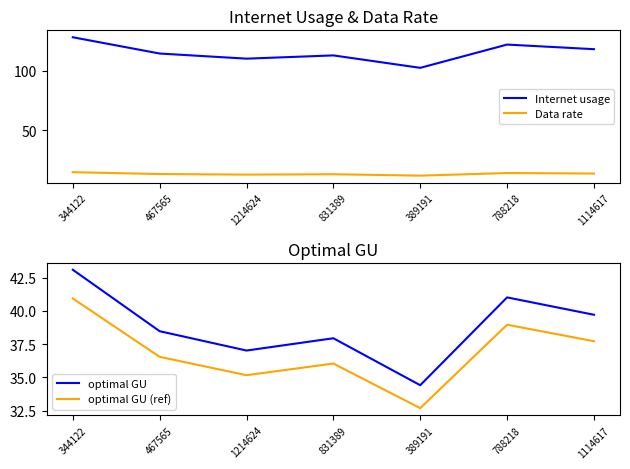

How many interior local valleys does the Internet usage series have?

2